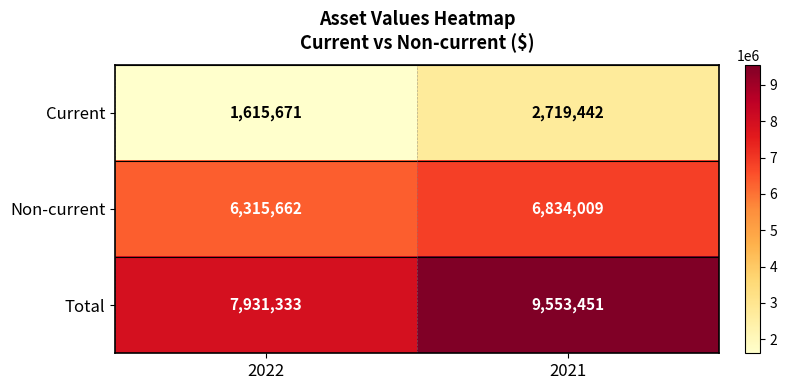

Rank the series by their maximum value, from lowest to highest.

Current, Non-current, Total